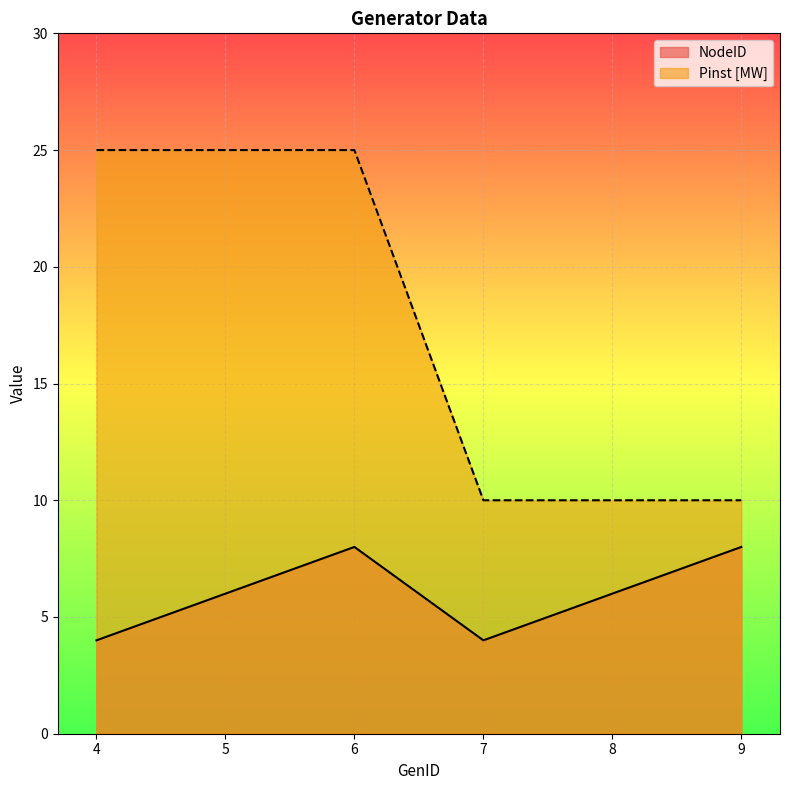

At which label does NodeID reach its peak?

6